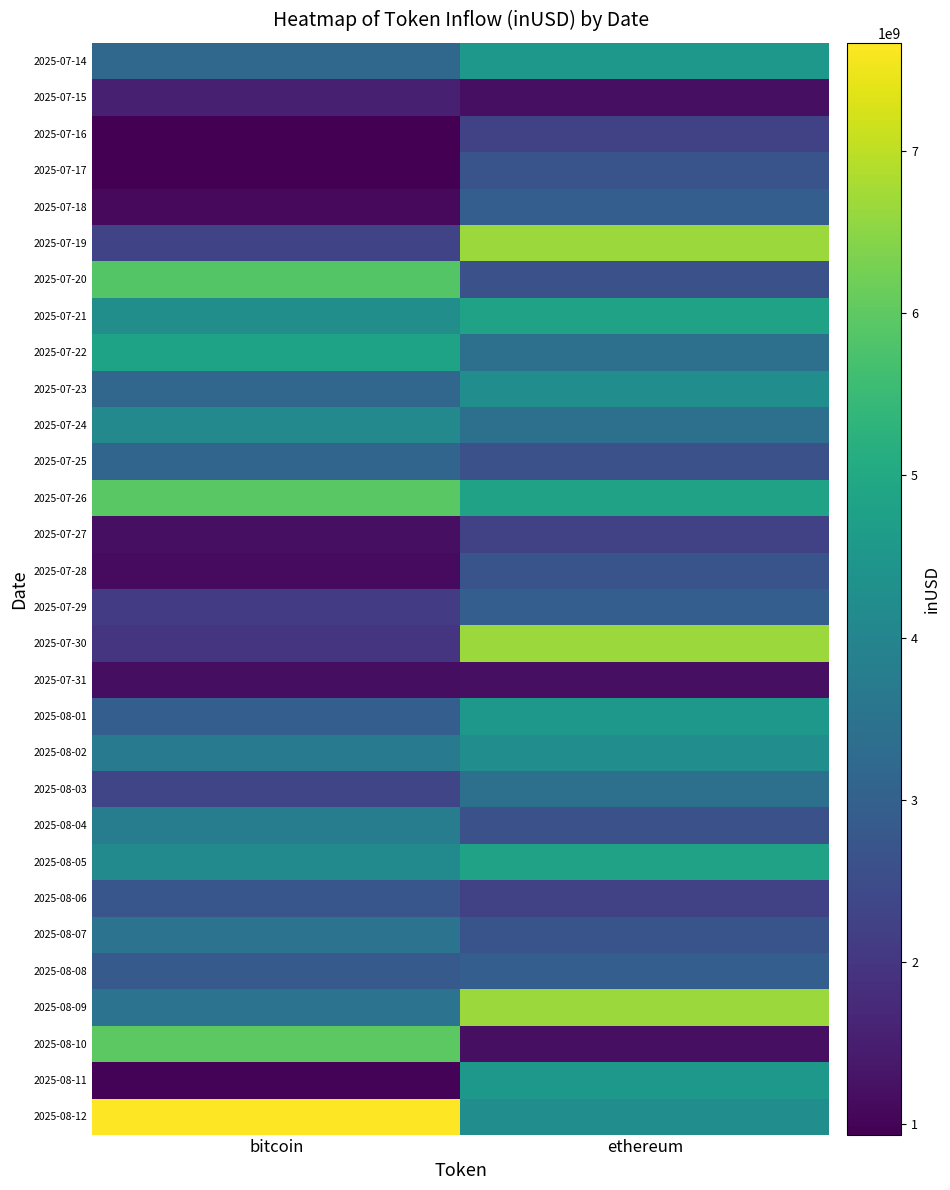

What is the total value across all series at ethereum?

106064767072.5